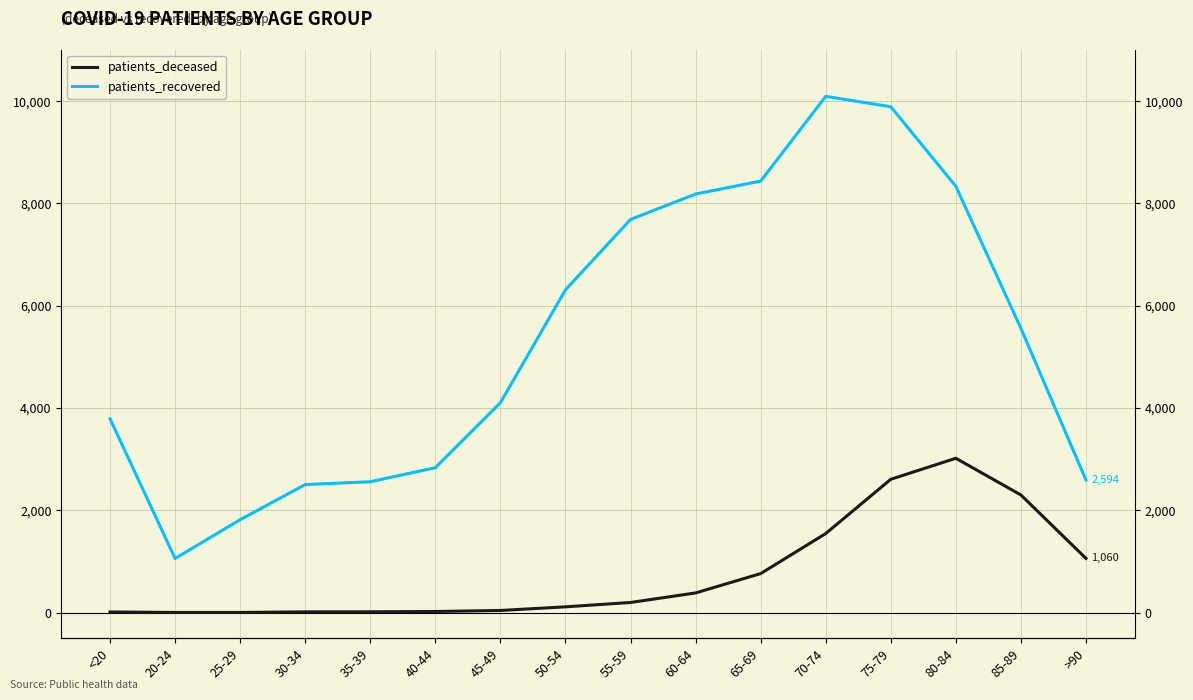

What is the difference between the maximum and minimum values in the patients_deceased series?

3015